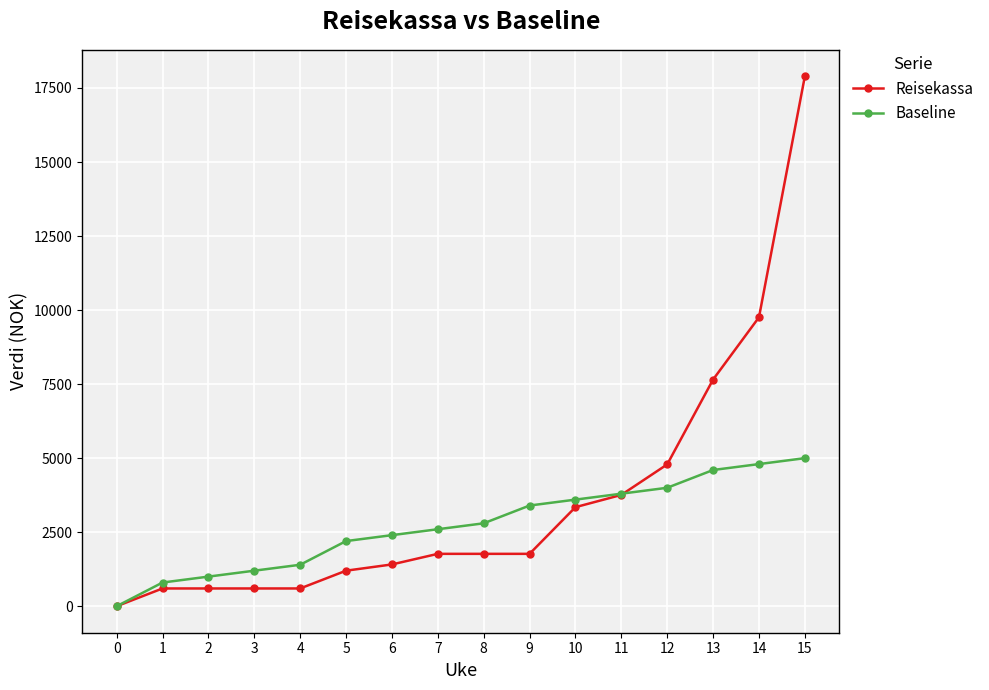

The value of Baseline at 2 is 1000. True or false?

True